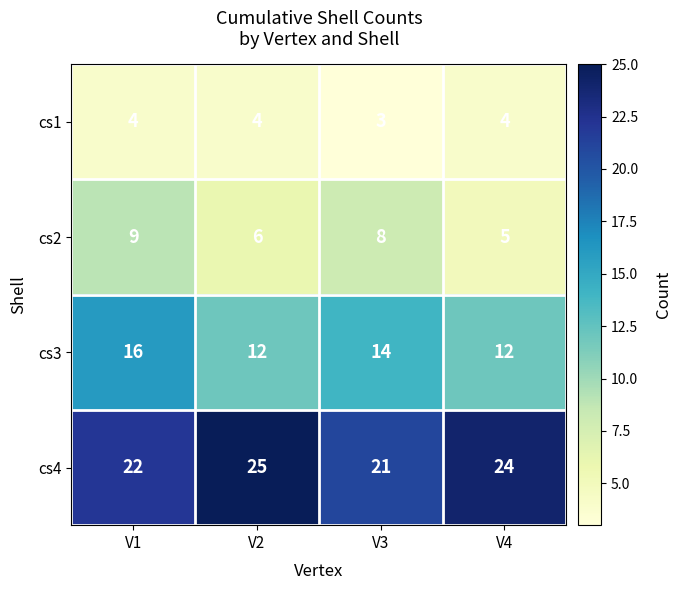

Which series changed the most between V2 and V3?

cs4